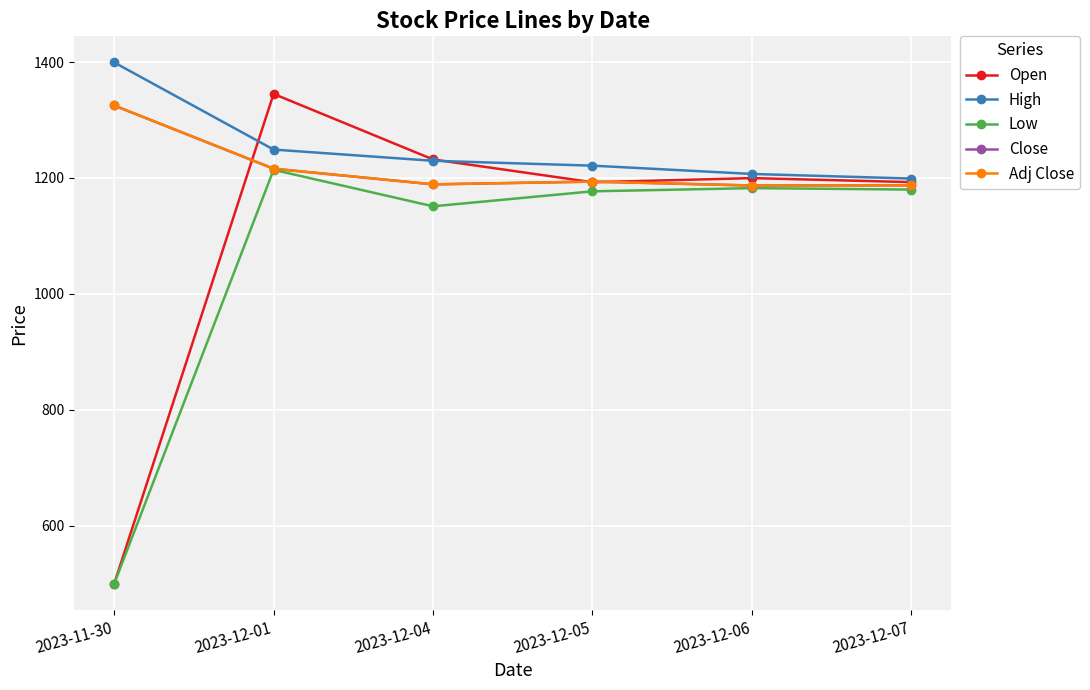

What is the difference between the maximum and minimum values in the Close series?

138.0